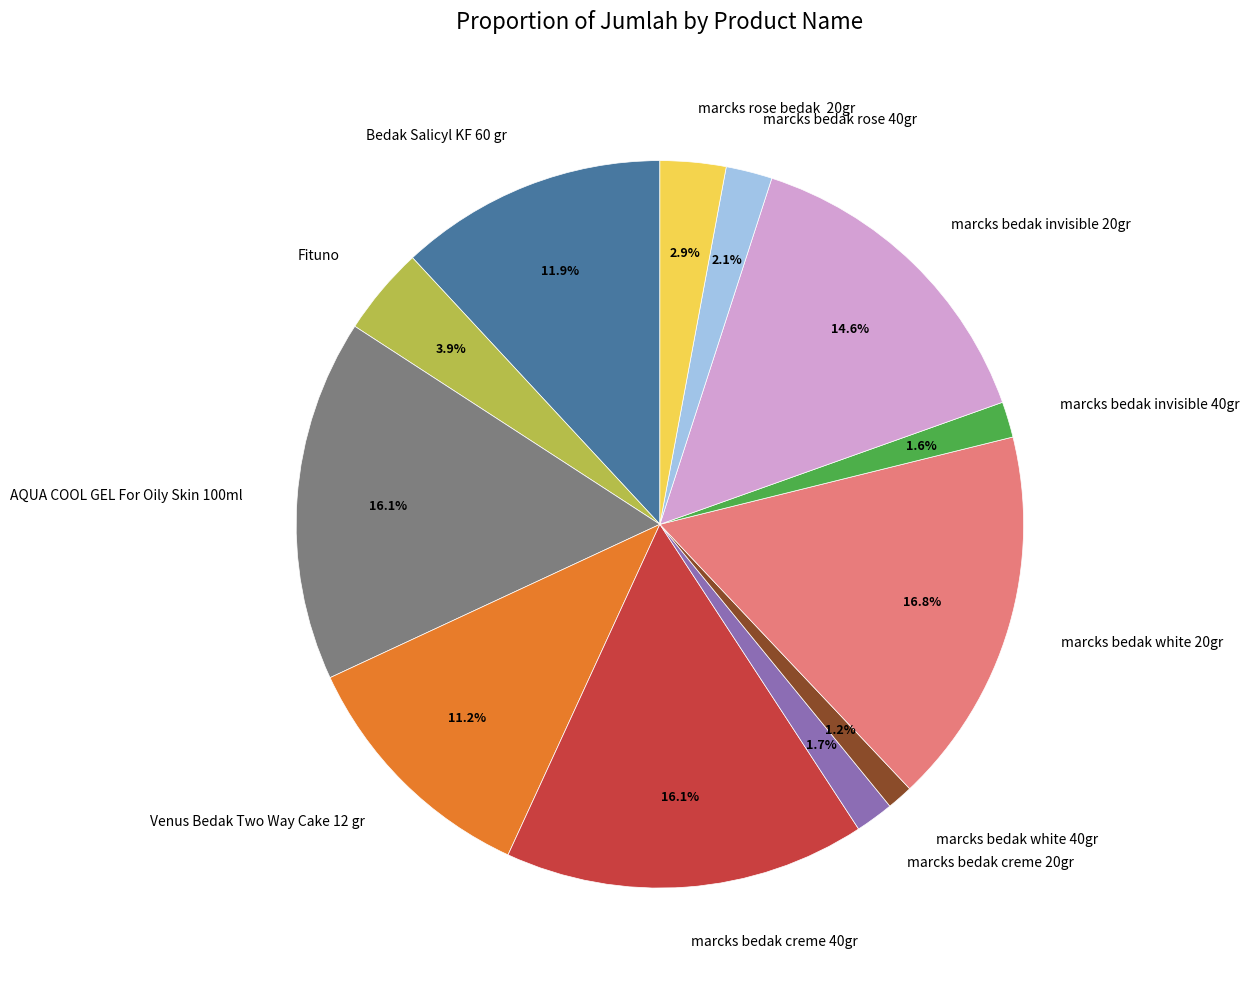

To the nearest percent, what is the difference between the marcks bedak white 40gr and Bedak Salicyl KF 60 gr slice percentages?

11%